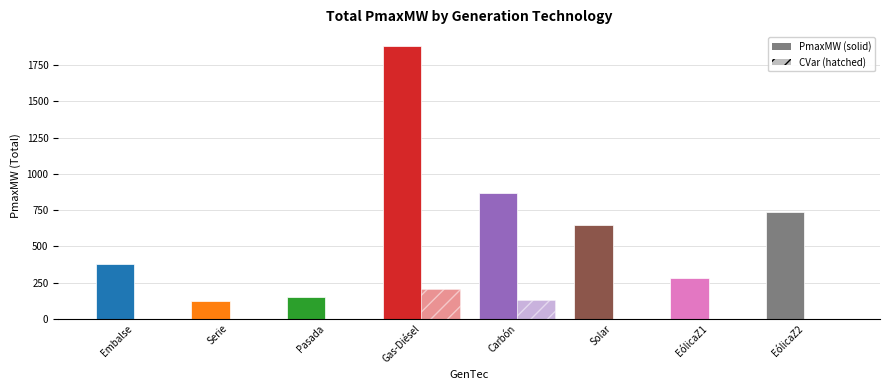

Are the bars grouped side by side (vs. stacked)?

Yes